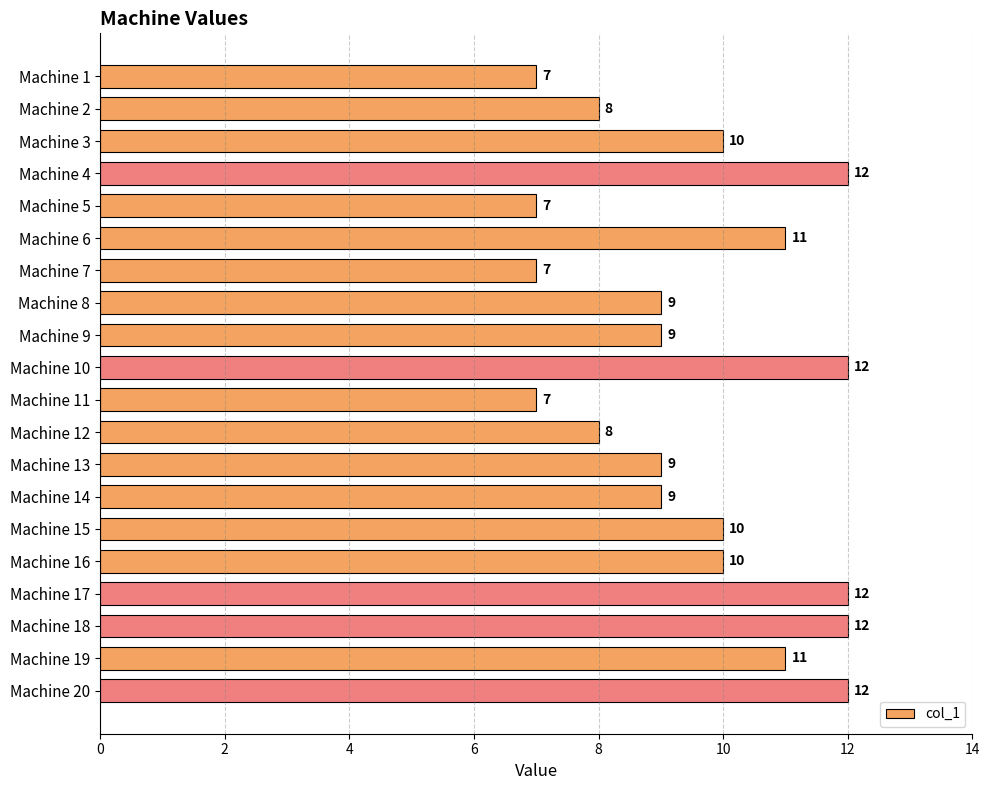

Is it true that the value at Machine 18 is 12?

True